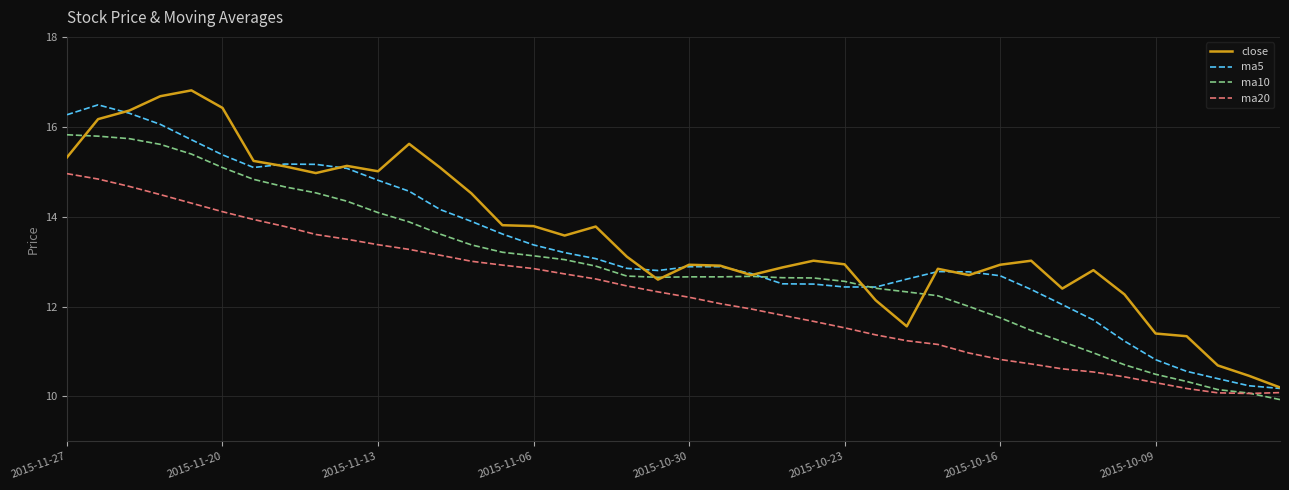

Rank the series by their maximum value, from highest to lowest.

close, ma5, ma10, ma20